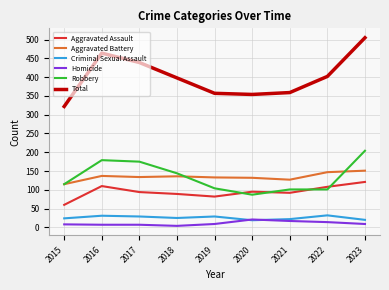

Which series has the largest total across all categories?

Total